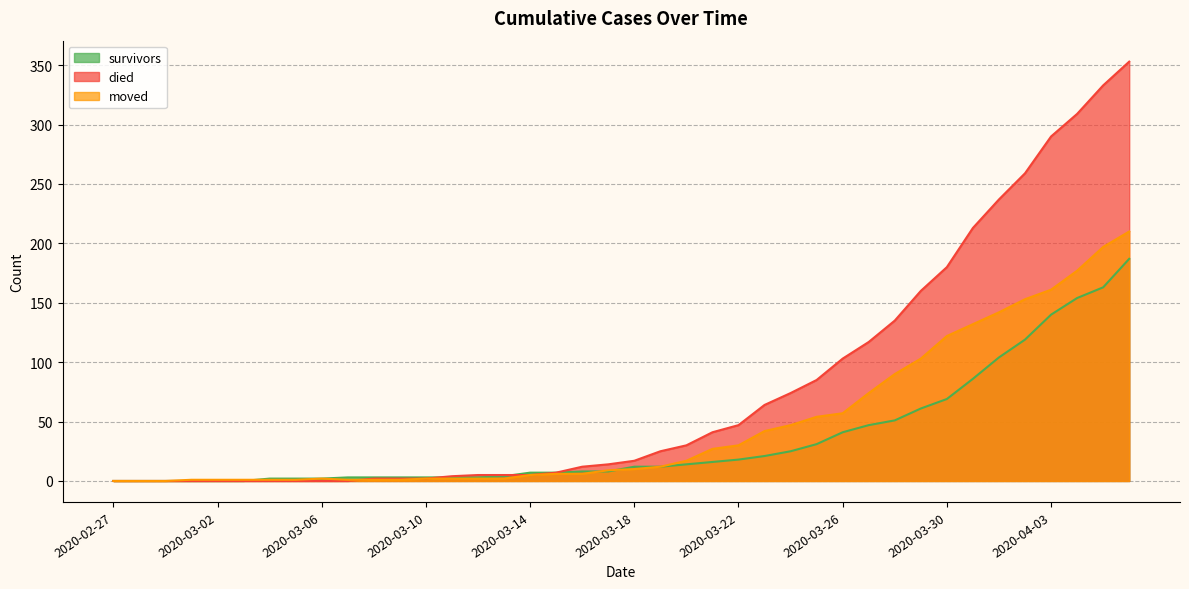

What is the difference between the maximum and minimum values in the moved series?

210